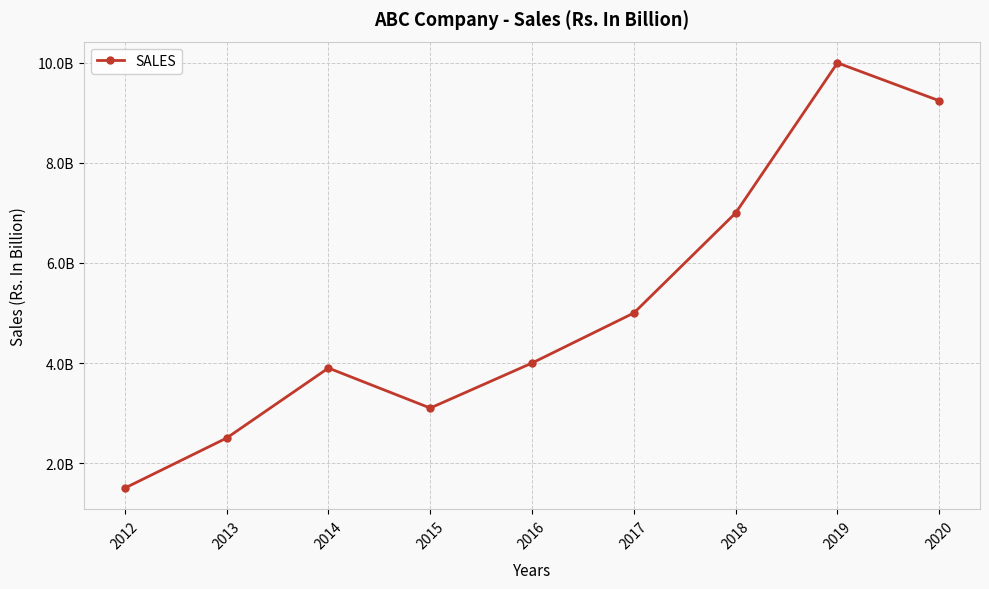

Where is the first local minimum?

2015